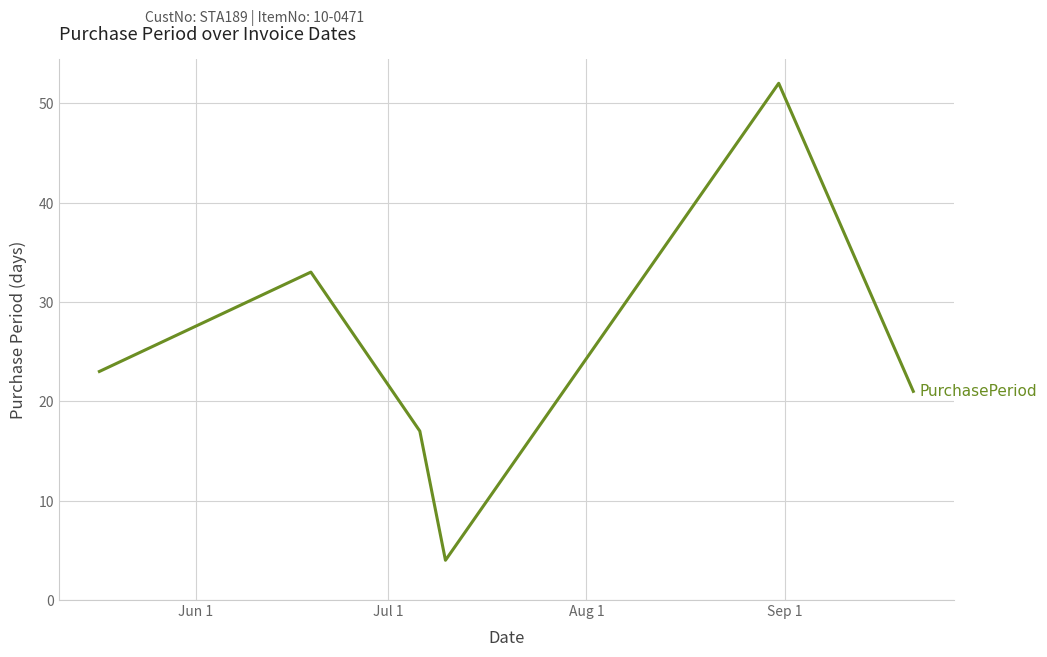

What is the minimum value shown in the chart?

4